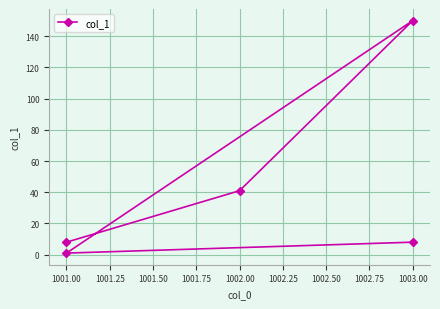

Reading right to left, what are all the values shown in this chart?

8	1	150	41	8